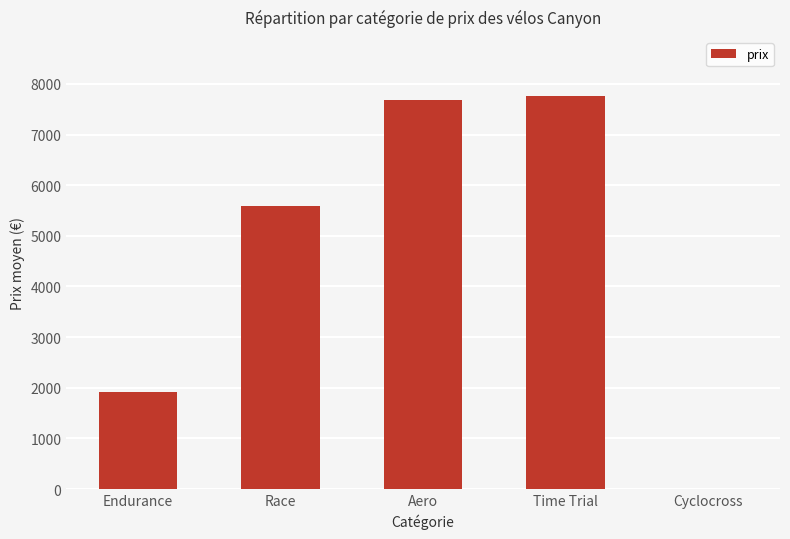

What is the sum of all values?

22935